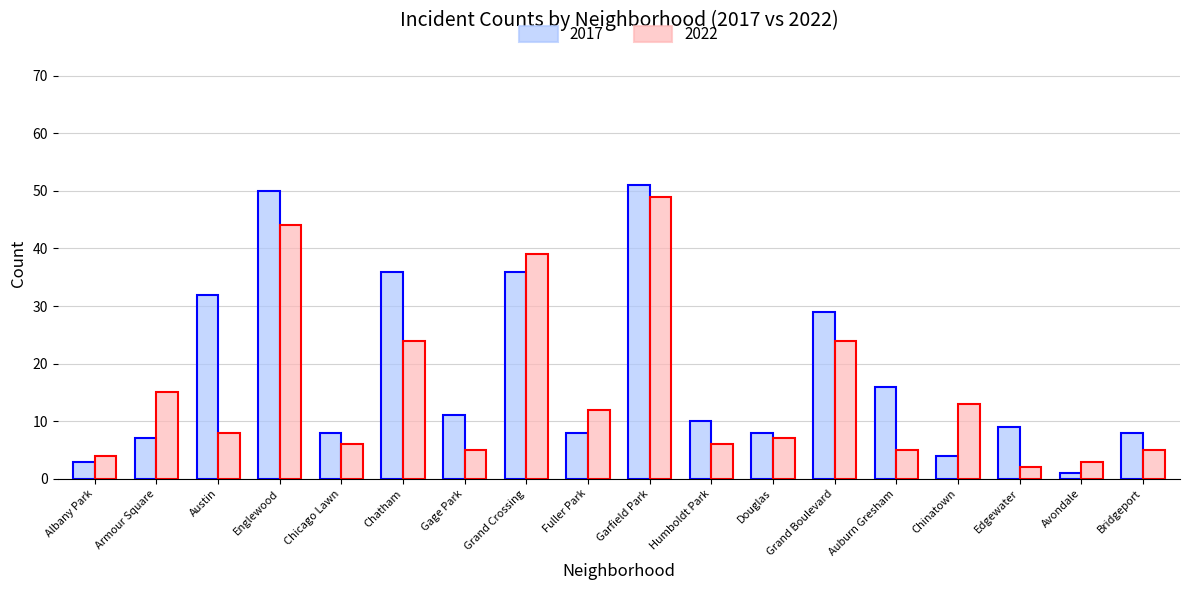

Which series has the widest spread of values?

2017